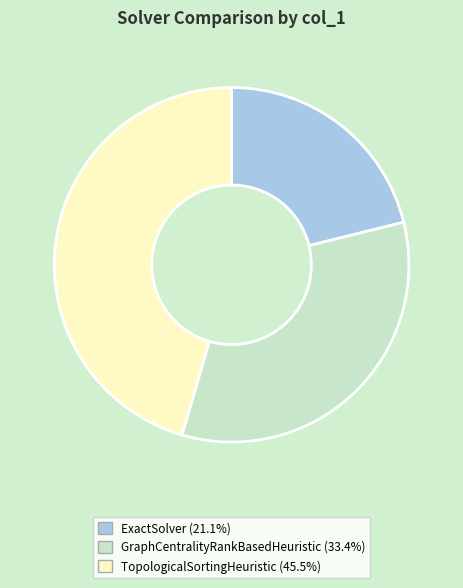

Is the sum of GraphCentralityRankBasedHeuristic and ExactSolver greater than half?

Yes